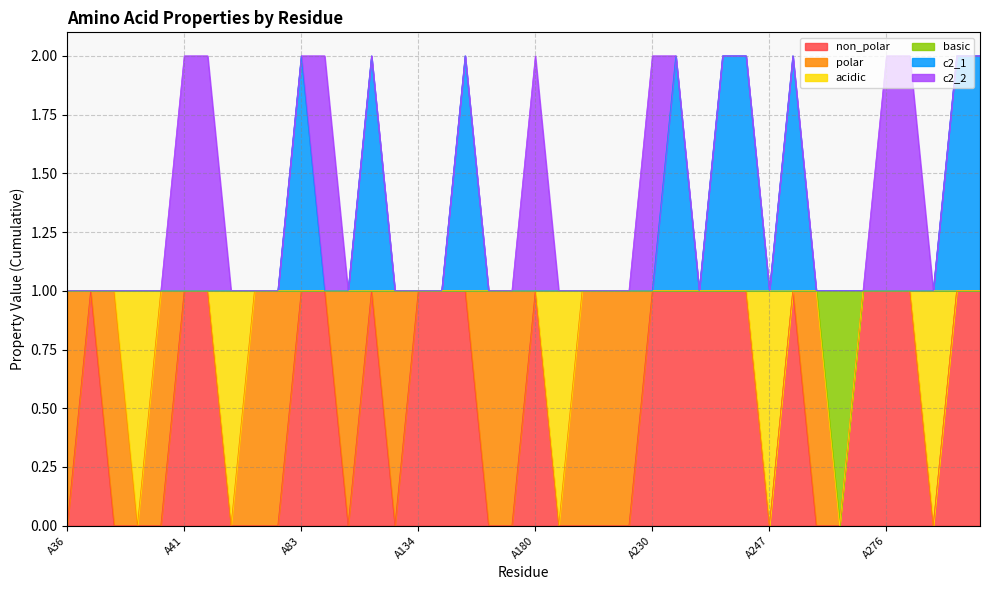

What are all the series names shown in the legend?

non_polar, polar, acidic, basic, c2_1, c2_2